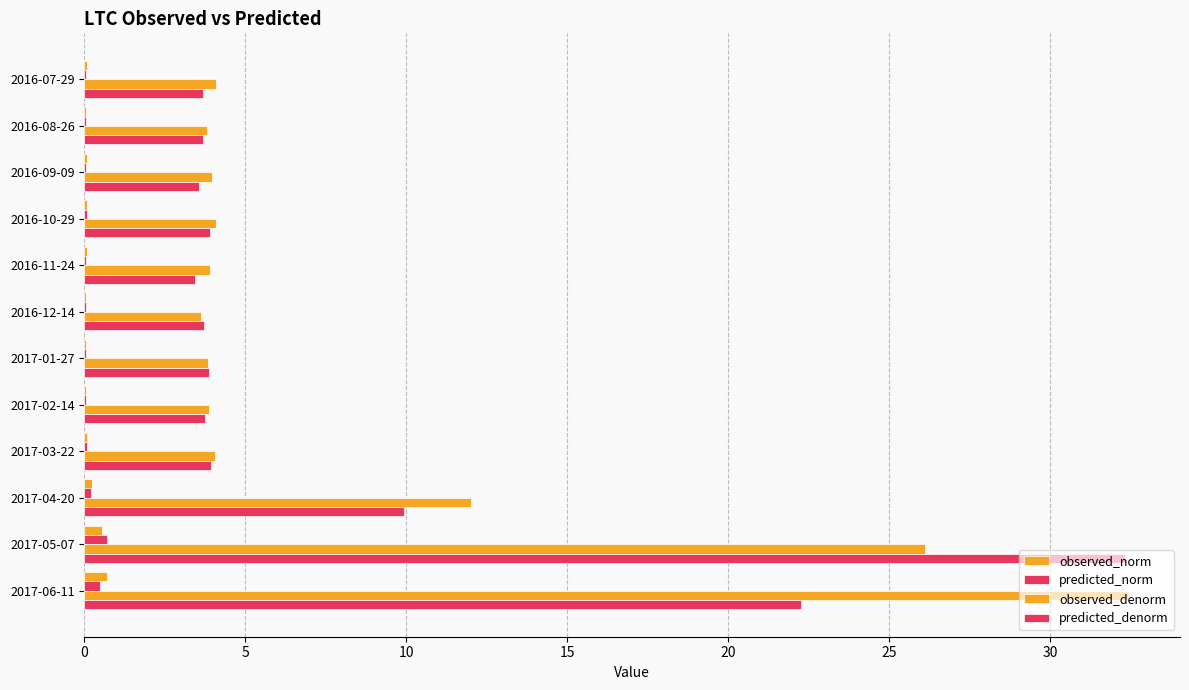

How many distinct data groups are displayed?

4